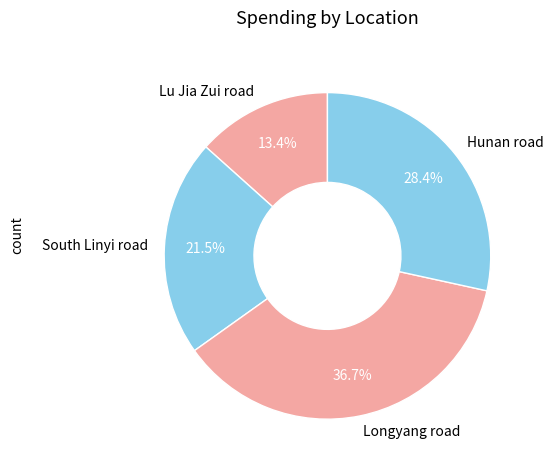

What portion of the pie excludes Hunan road?

71.6%